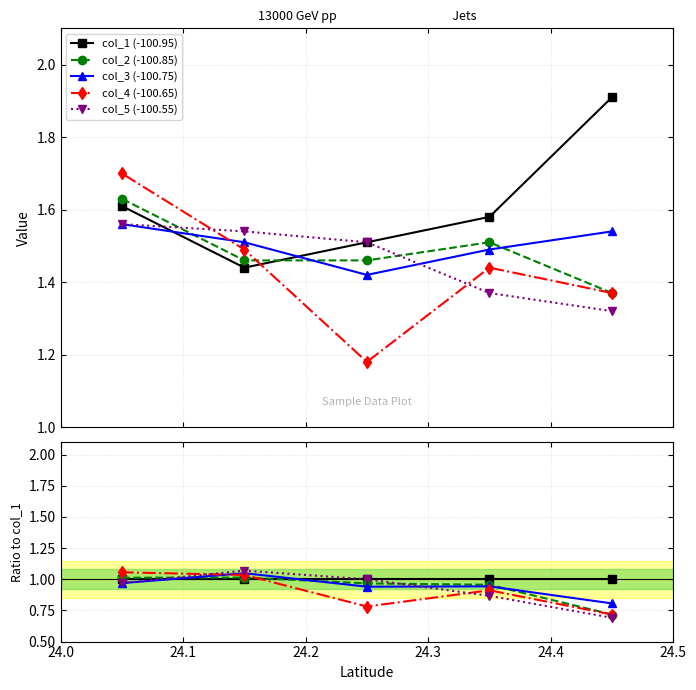

How many times do col_2 (-100.85) and col_3 (-100.75) cross each other?

3